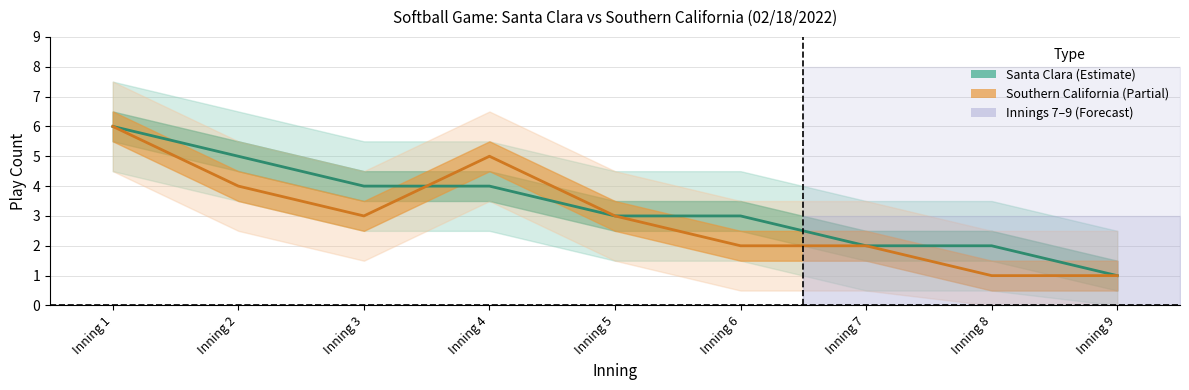

True or false: Santa Clara mid and Southern California upper cross at least once.

False